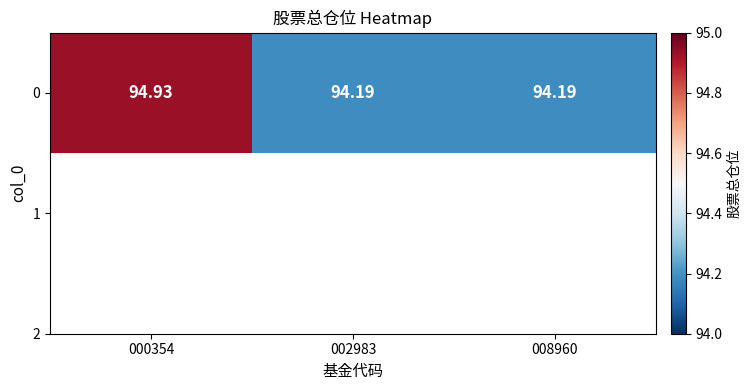

What is the maximum value shown in the chart?

94.9